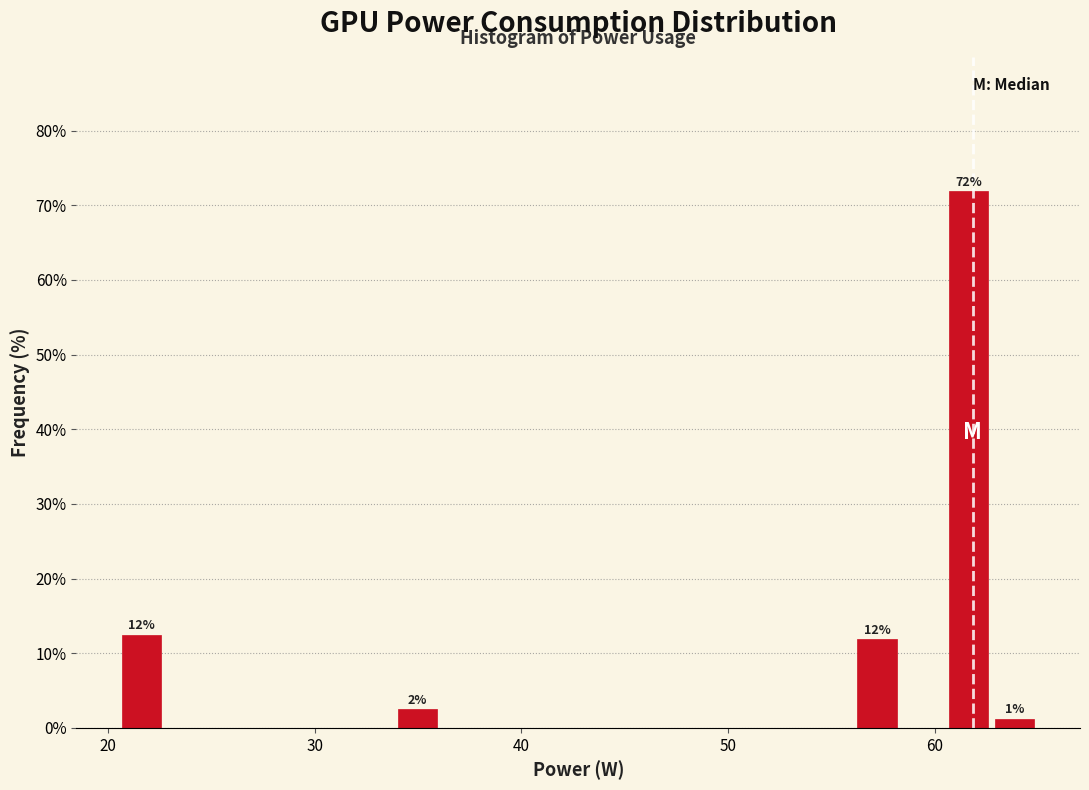

Around what value on the x-axis is the tallest bar? Give the approximate position of its centre, as read against the axis.

62